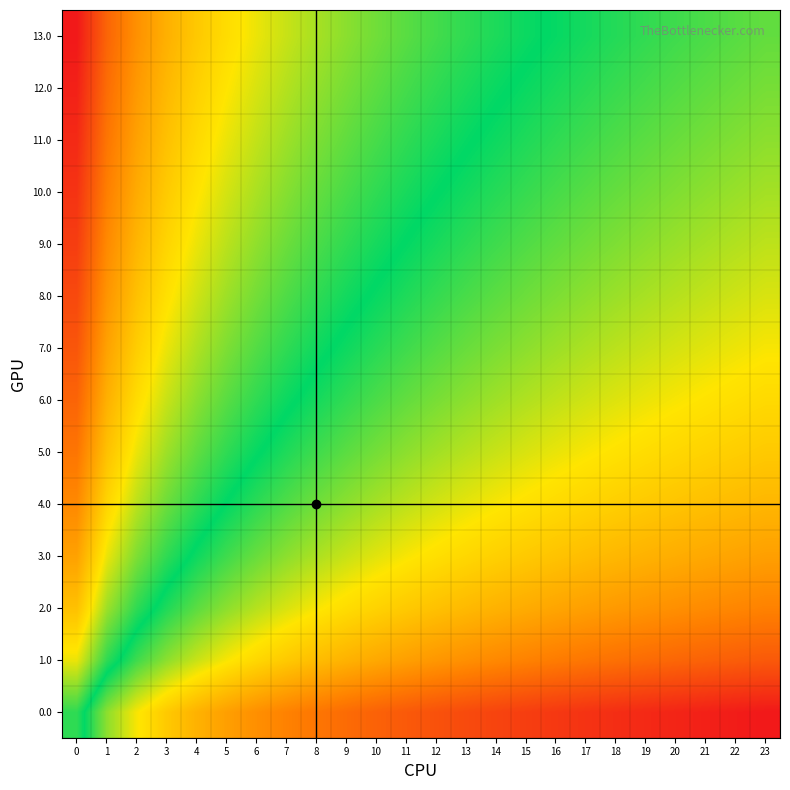

What is the spread (max minus min) of values at 0?

2.6